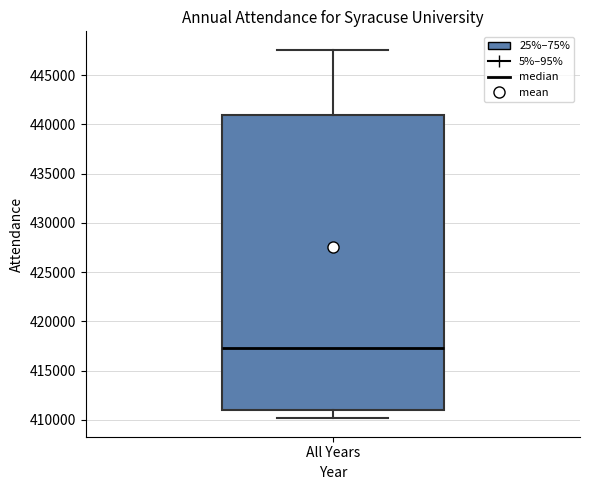

Read this box plot against the y-axis: the position of the median line, the range covered by the box, and the ends of both whiskers. The values are not printed on the chart, so give them approximately, as read against the axis.

median 417000, box 411000 to 441000, whiskers 410000 to 447500